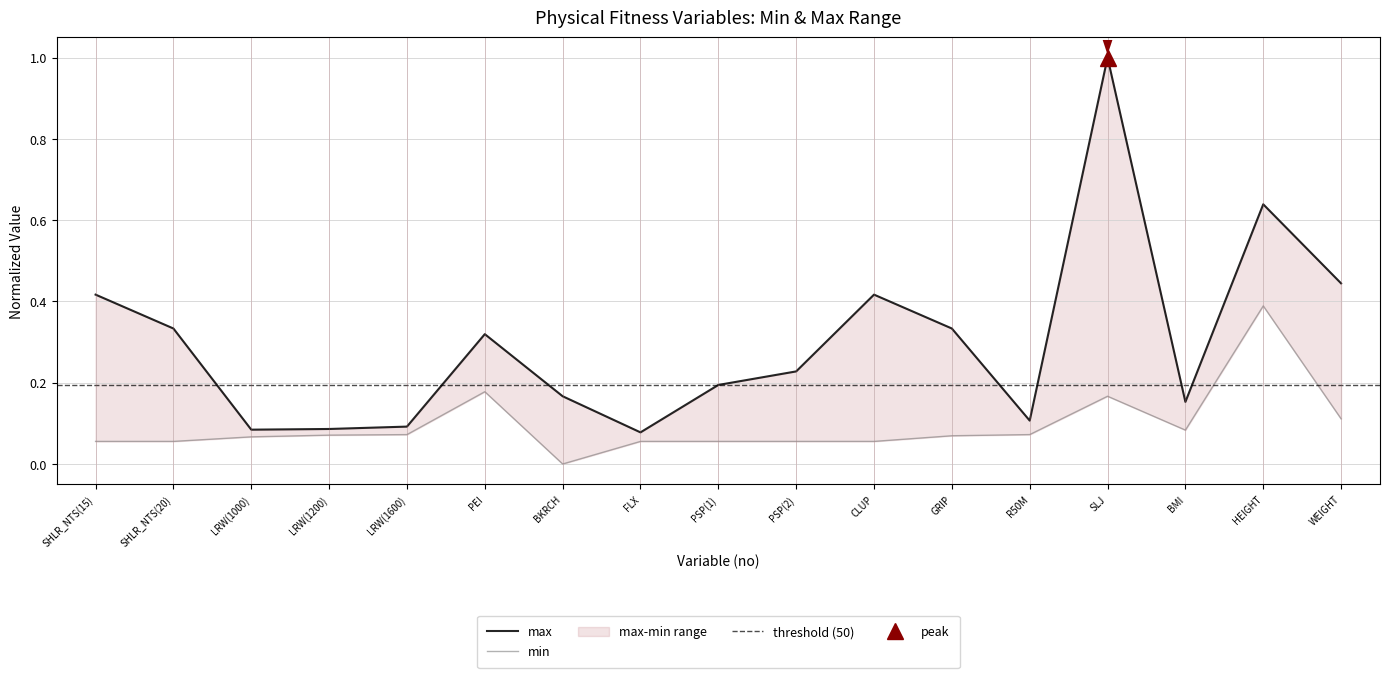

What is the value of the min point at the 10th from the left?

0.1